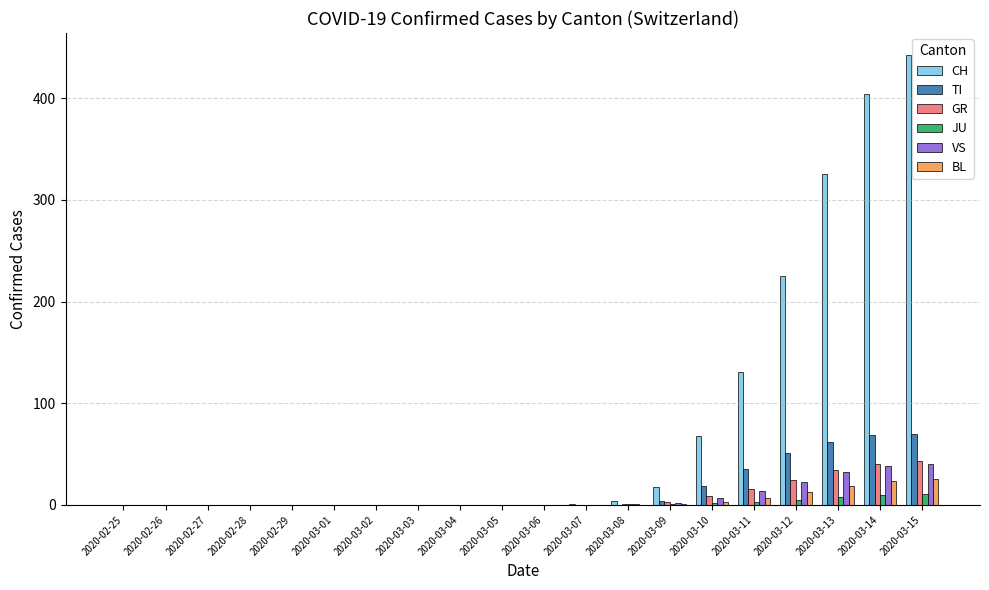

The GR series shows 0 at 2020-02-28. True or false?

True